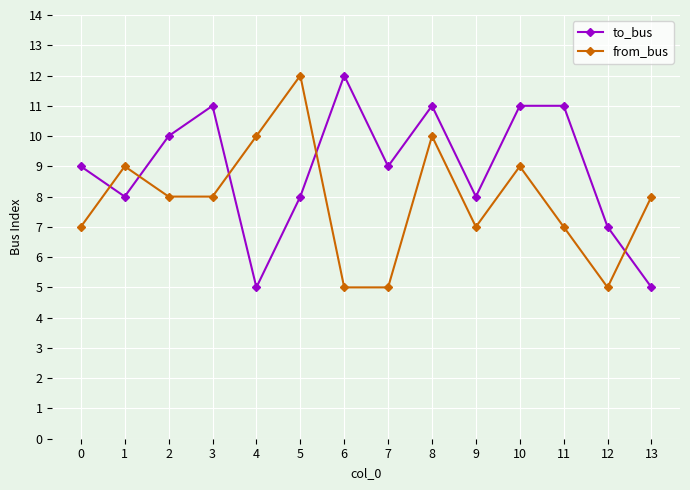

After their last crossing, which series has the higher values: from_bus or to_bus?

from_bus